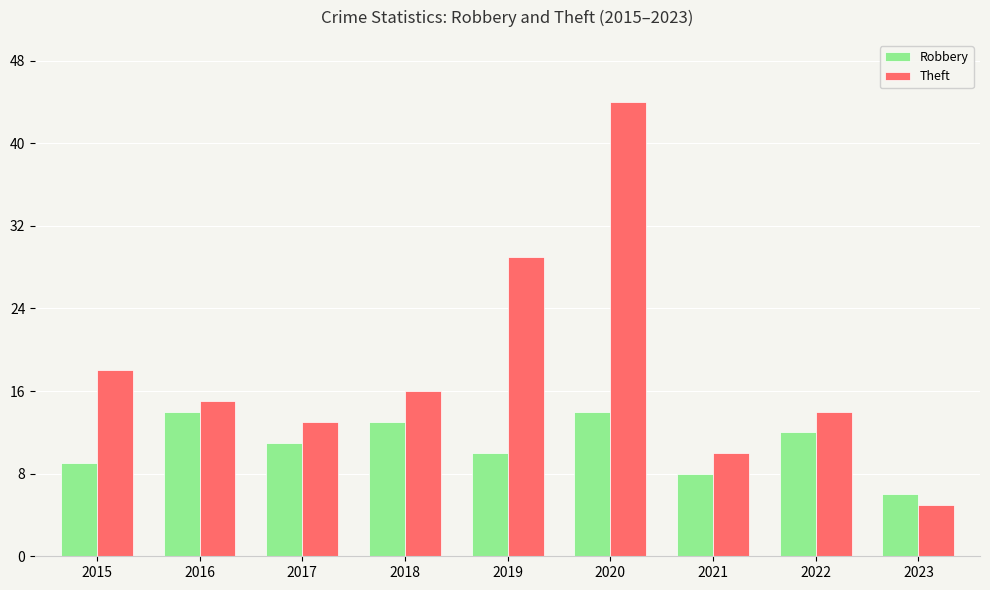

Which series has the largest range (max minus min)?

Theft